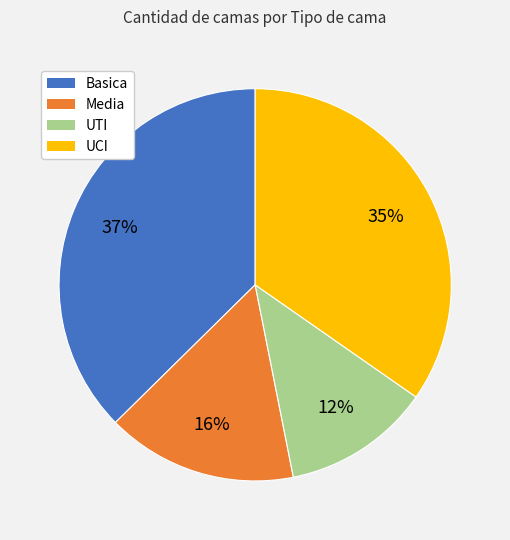

To the nearest percent, what percentage of the pie is UTI?

12%